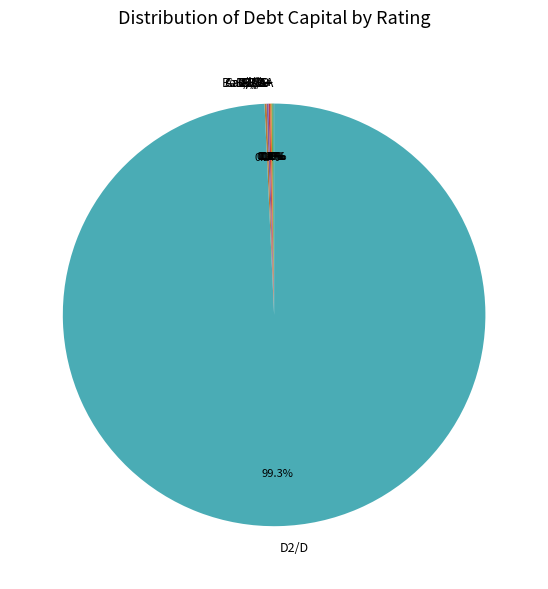

What is the majority slice?

D2/D